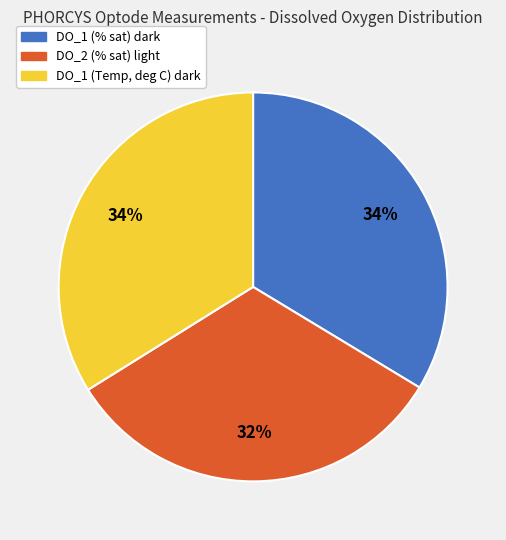

To the nearest percent, what portion does DO_1 (Temp, deg C) dark represent?

34%